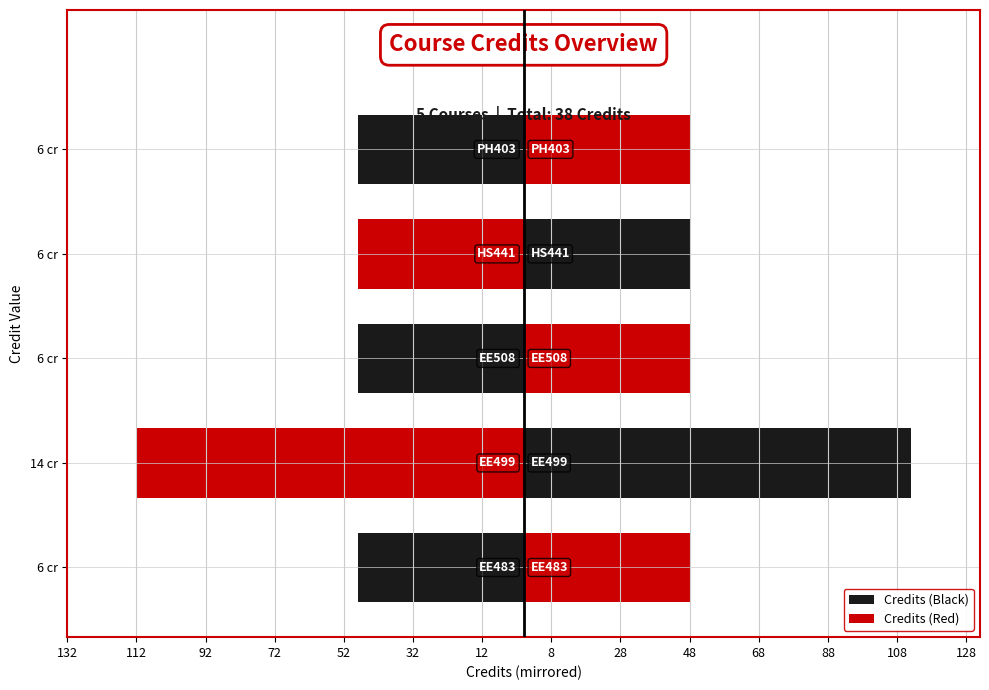

What is the maximum value shown in the chart?

14